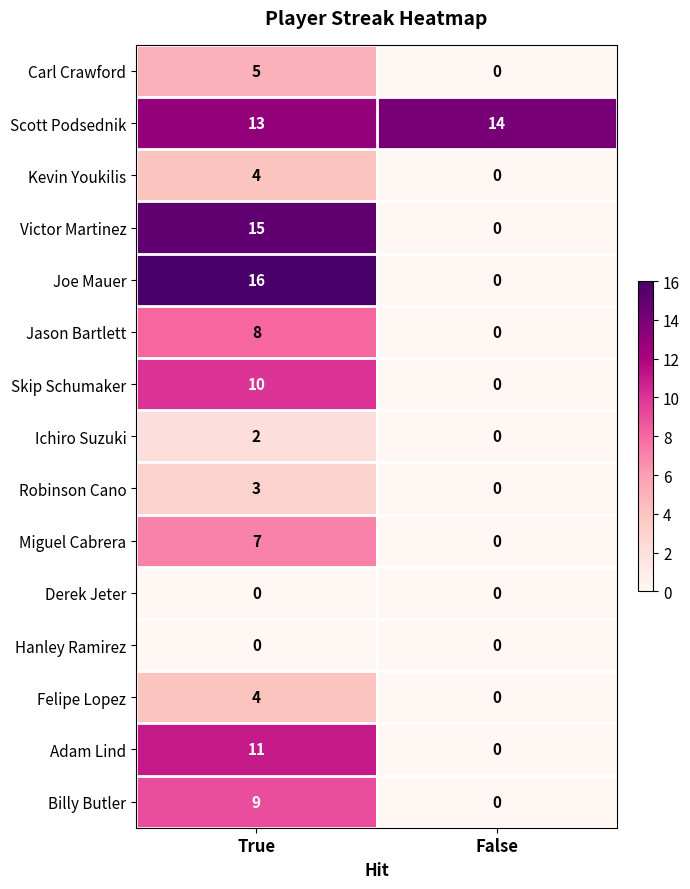

How many positive values does the Kevin Youkilis series have?

1